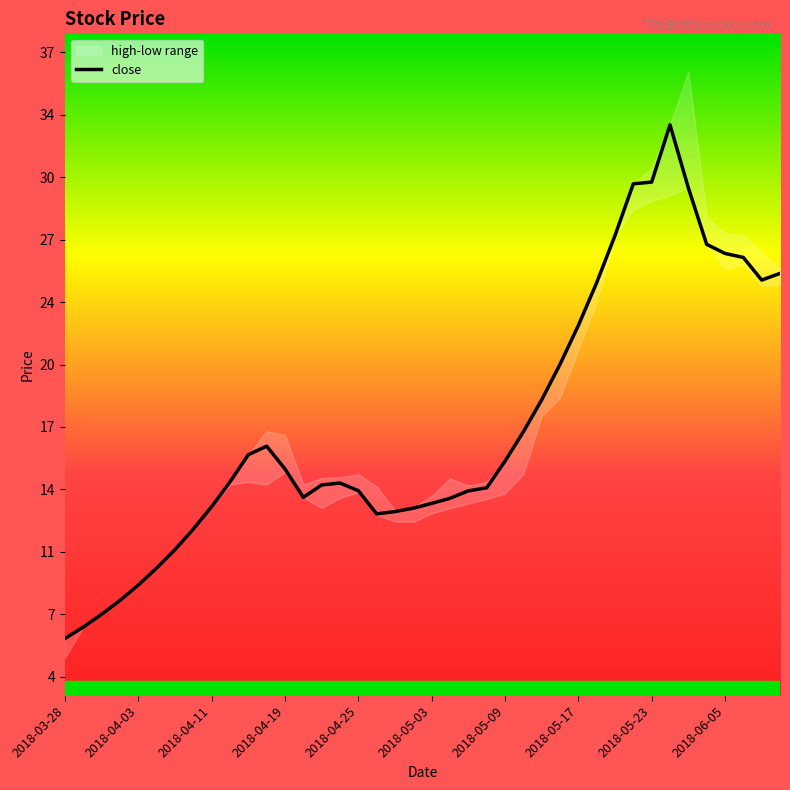

Approximately how many times larger is the value at 20 compared to 34?

0.4